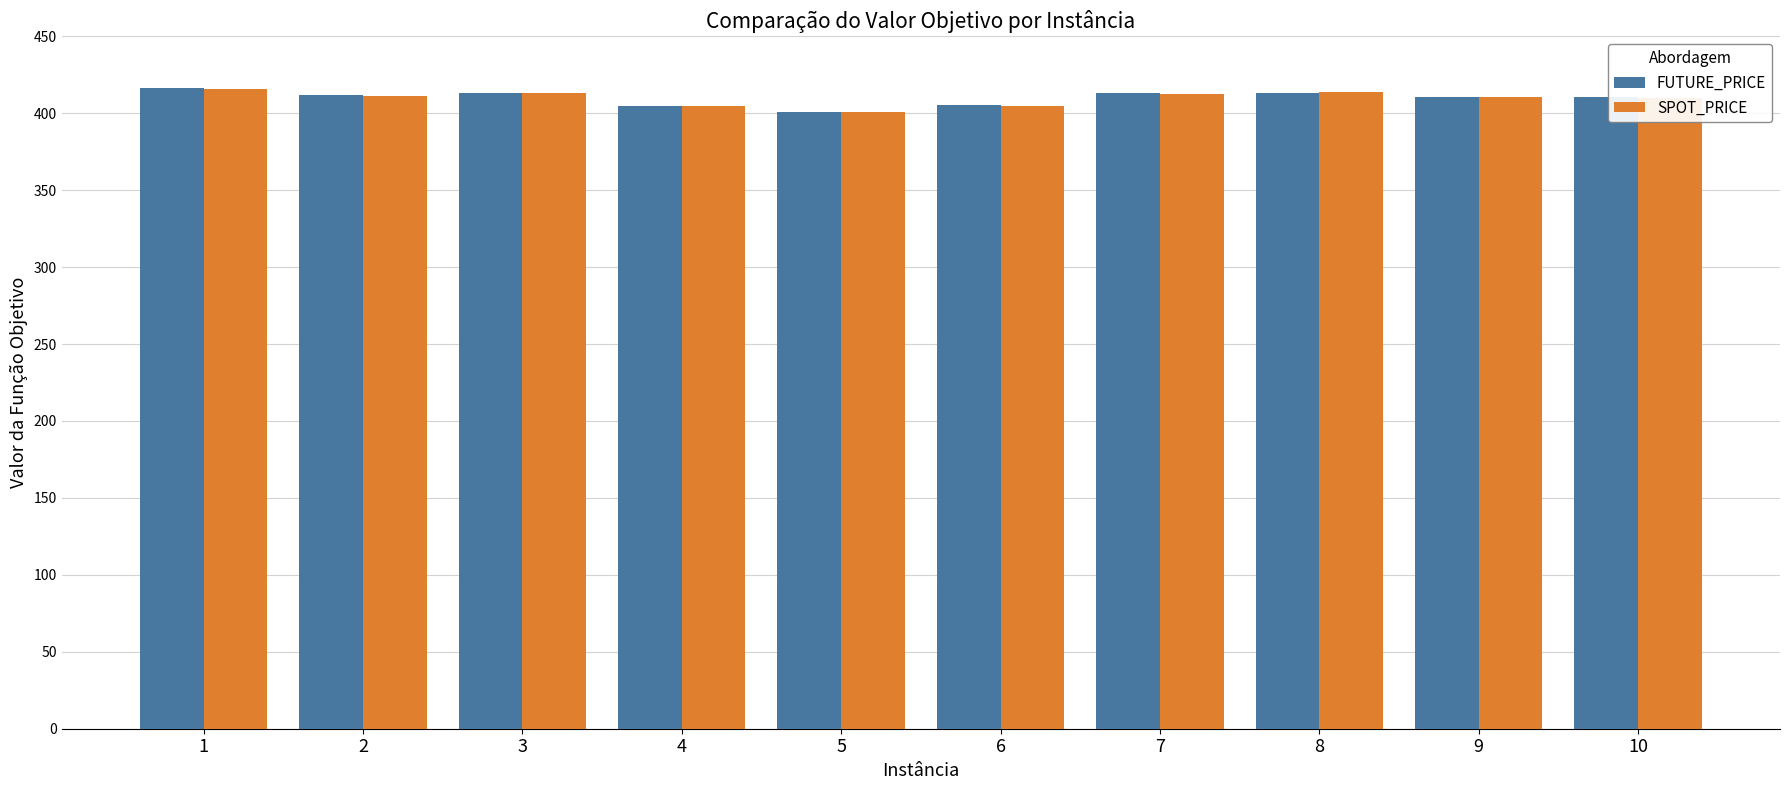

What is the lowest value of the FUTURE_PRICE series?

400.9